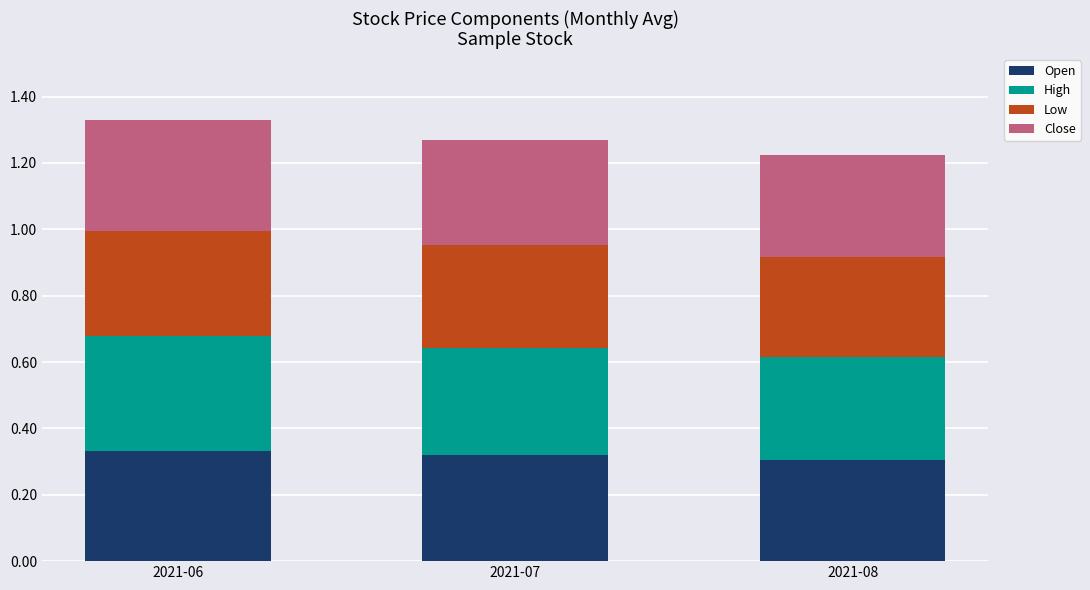

At which category is the sum across all series the highest?

2021-06